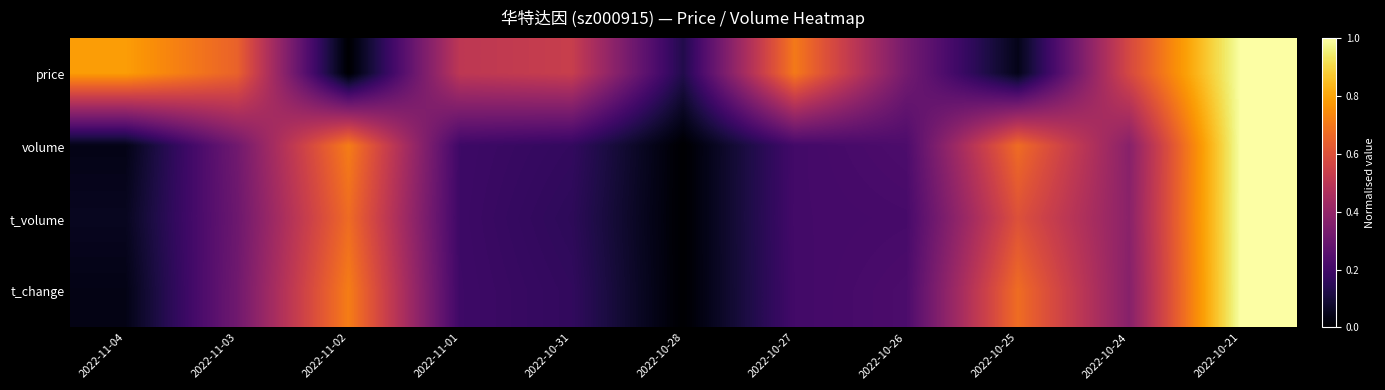

Reading right to left, what are all the values shown in this chart?

price: 2022-10-21=1.0	2022-10-24=0.6	2022-10-25=0.0	2022-10-26=0.3	2022-10-27=0.7	2022-10-28=0.1	2022-10-31=0.5	2022-11-01=0.5	2022-11-02=0.0	2022-11-03=0.6	2022-11-04=0.8
volume: 2022-10-21=1.0	2022-10-24=0.4	2022-10-25=0.7	2022-10-26=0.2	2022-10-27=0.2	2022-10-28=0.0	2022-10-31=0.2	2022-11-01=0.2	2022-11-02=0.7	2022-11-03=0.3	2022-11-04=0.0
t_volume: 2022-10-21=1.0	2022-10-24=0.4	2022-10-25=0.6	2022-10-26=0.2	2022-10-27=0.2	2022-10-28=0.0	2022-10-31=0.2	2022-11-01=0.2	2022-11-02=0.7	2022-11-03=0.3	2022-11-04=0.1
t_change: 2022-10-21=1.0	2022-10-24=0.4	2022-10-25=0.7	2022-10-26=0.2	2022-10-27=0.2	2022-10-28=0.0	2022-10-31=0.2	2022-11-01=0.2	2022-11-02=0.7	2022-11-03=0.3	2022-11-04=0.0